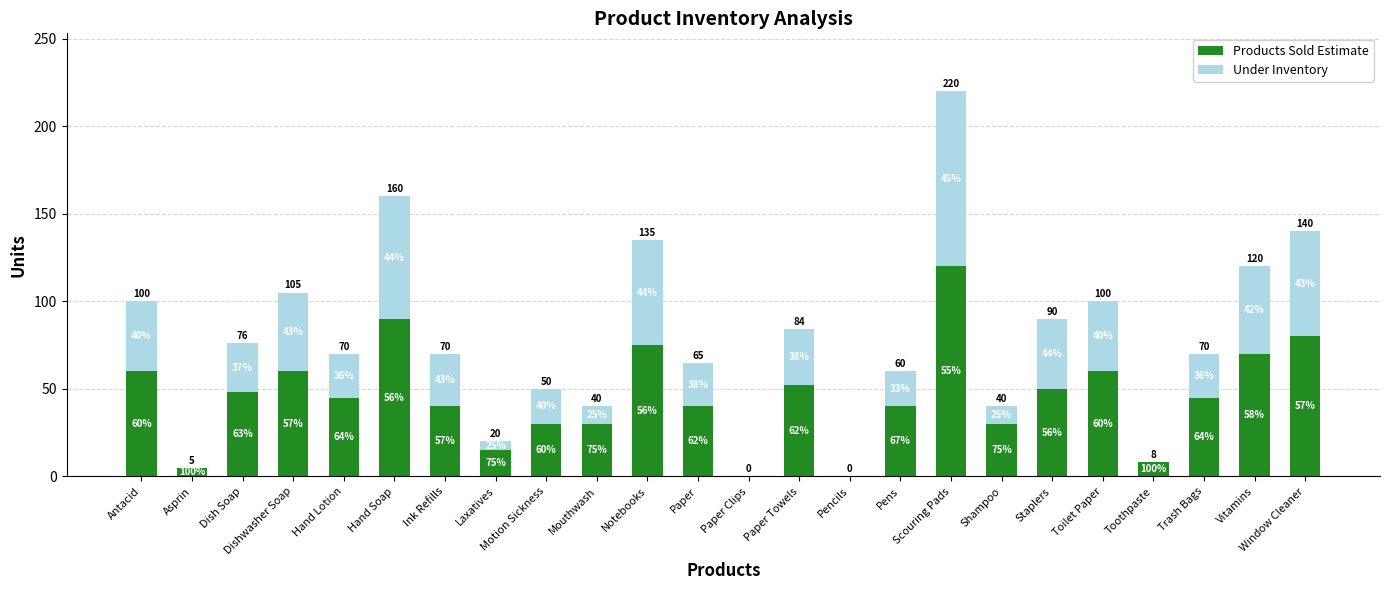

What position from the right is Scouring Pads?

8